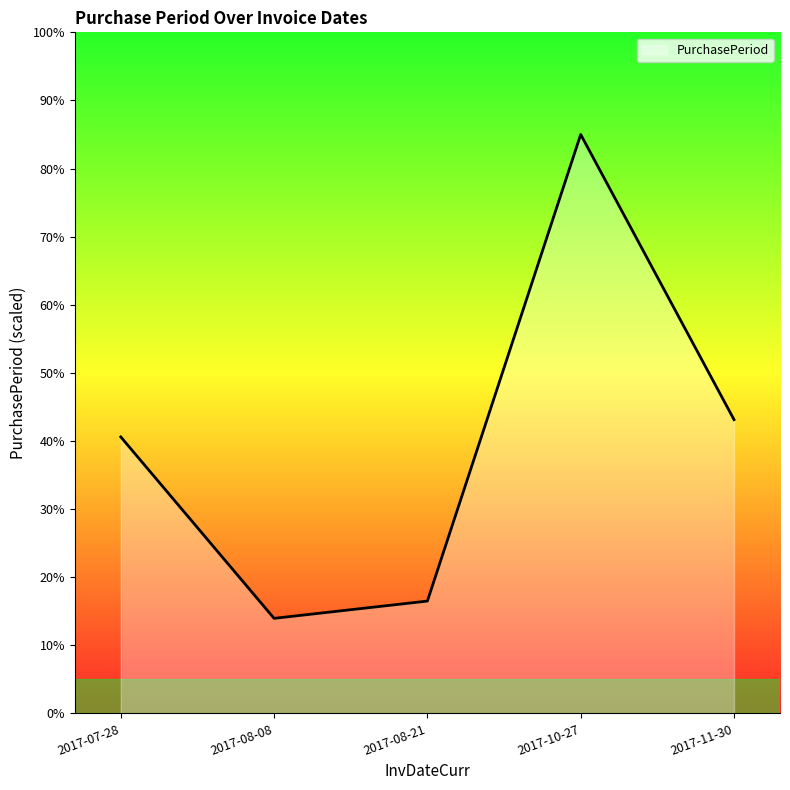

What is the change in value from 2017-08-21 to 2017-10-27?

+68.5